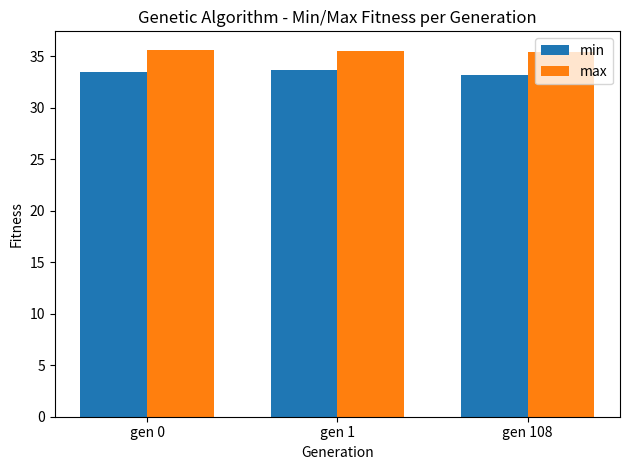

How many groups of bars are there?

3